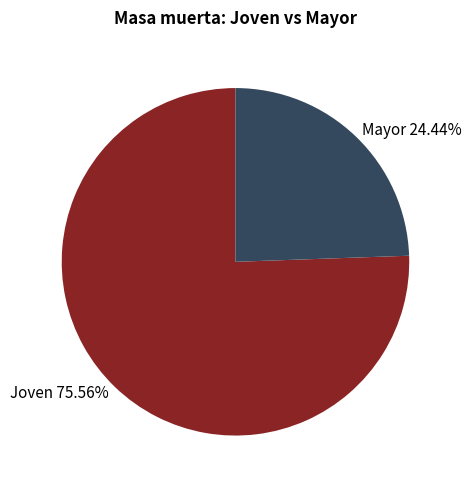

Between Mayor 24.44% and Joven 75.56%, which is larger?

Joven 75.56%